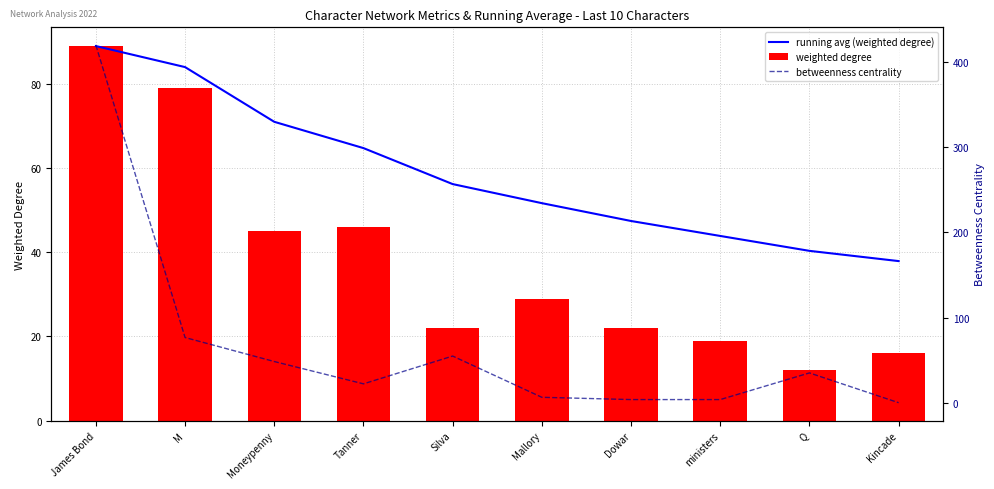

Which label corresponds to the smallest value in the chart?

Kincade